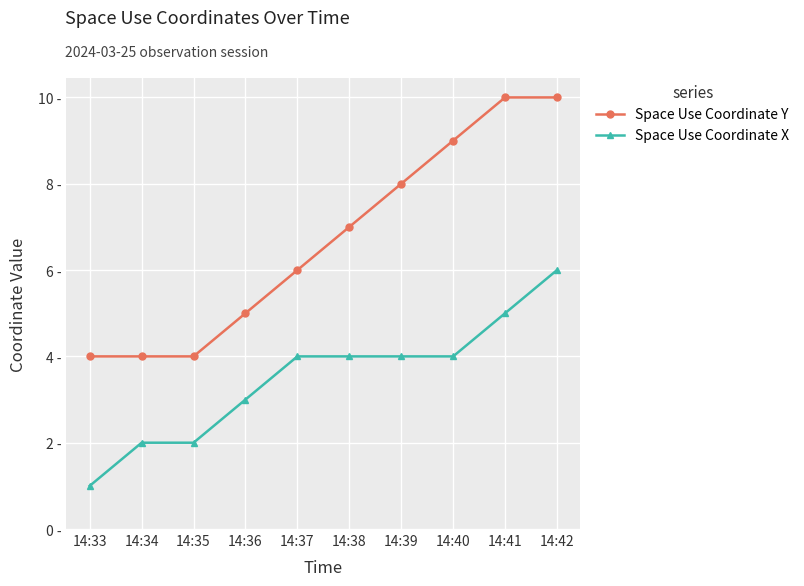

Where is Space Use Coordinate Y nearest to the value 7?

14:38